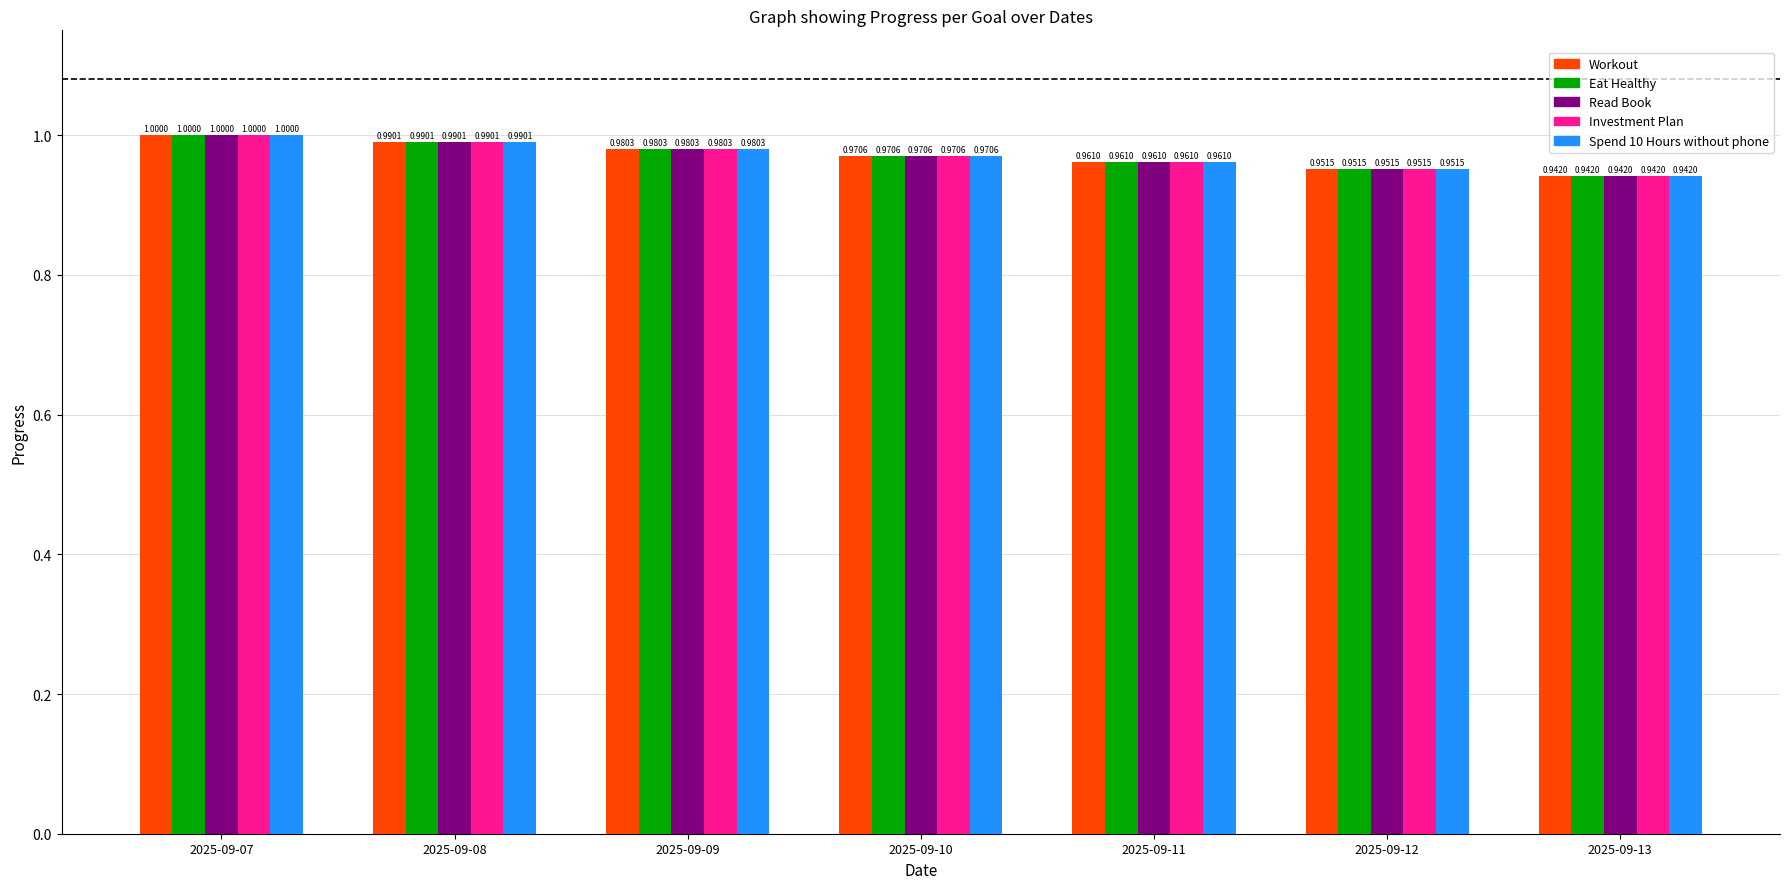

How many Eat Healthy values are between 0 and 1?

7